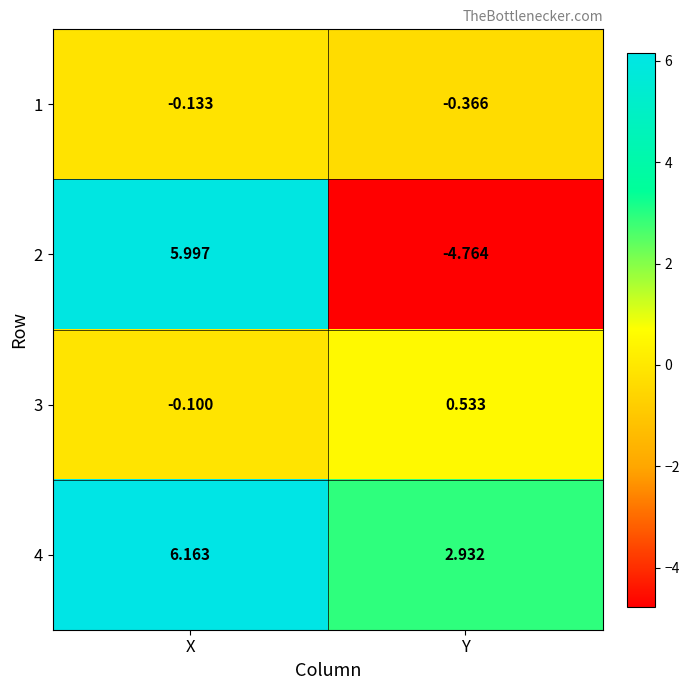

Which category has the lowest value in the 3 series?

X